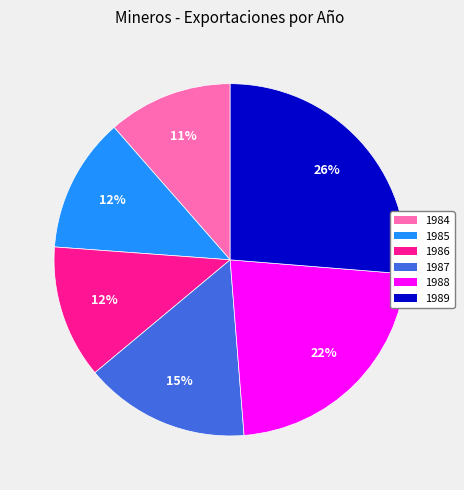

How many slices are in this pie chart?

6